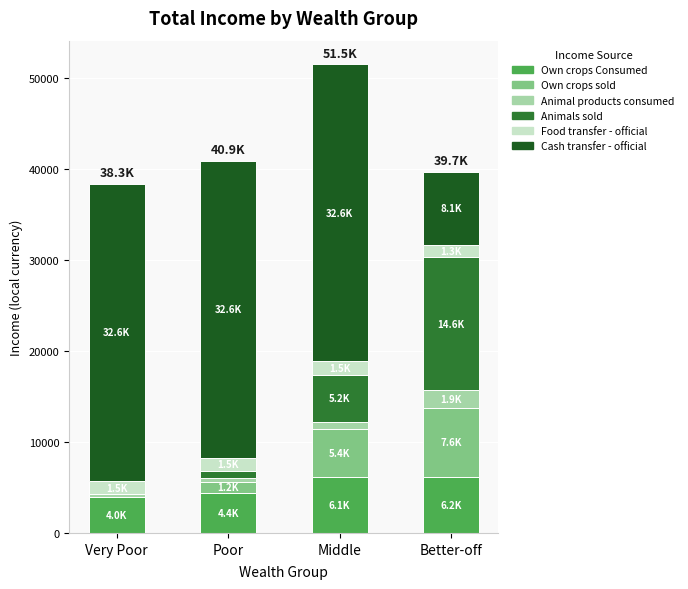

At which category is the sum across all series the highest?

Middle